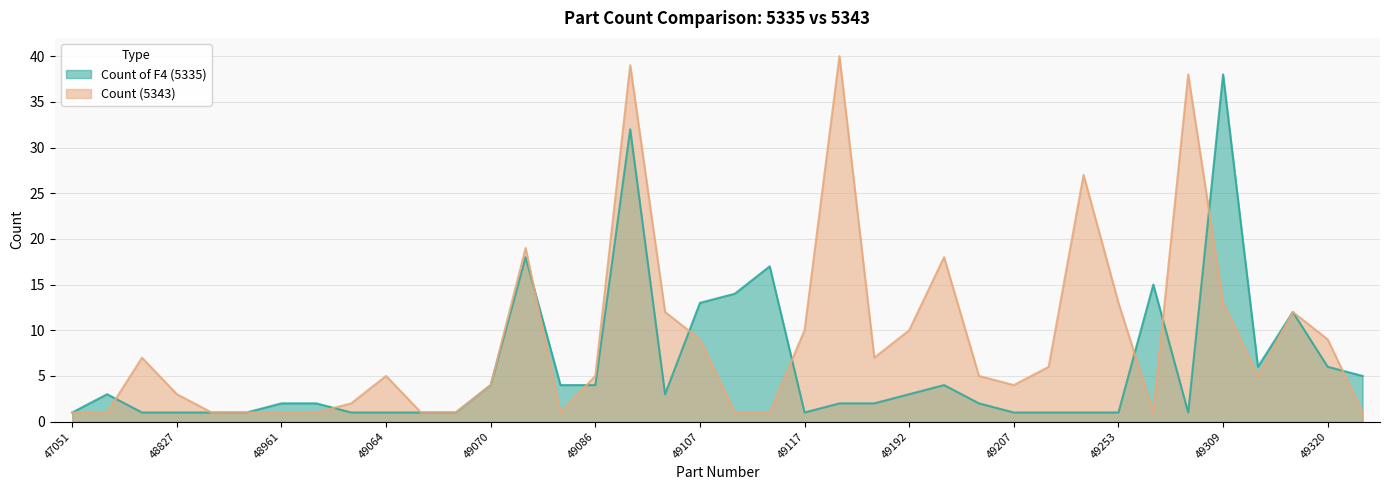

What is the minimum value for Count of F4 (5335)?

1